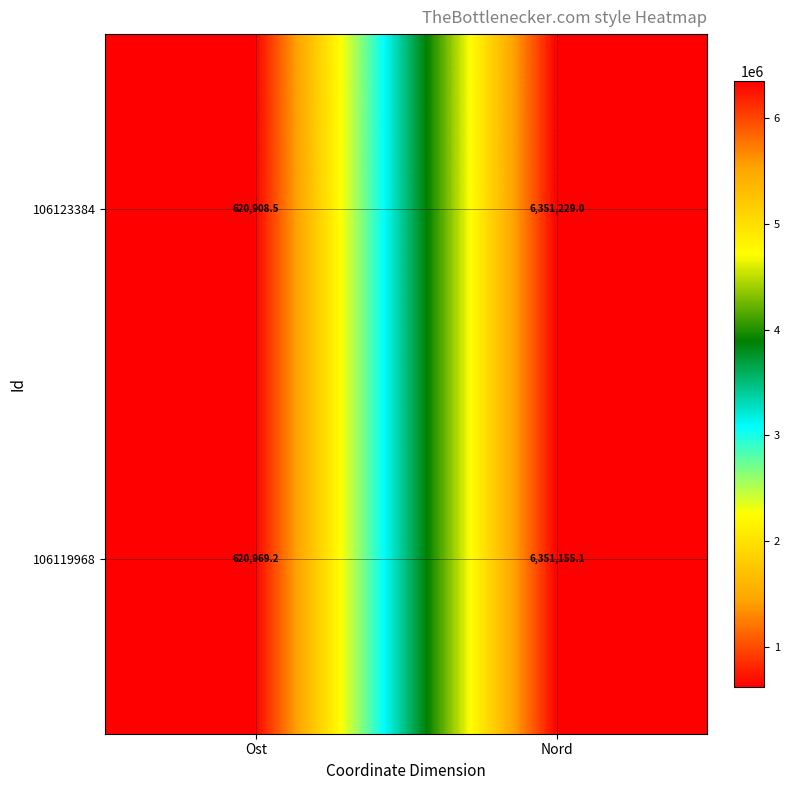

What value does the 106123384 series have at Ost?

620908.5